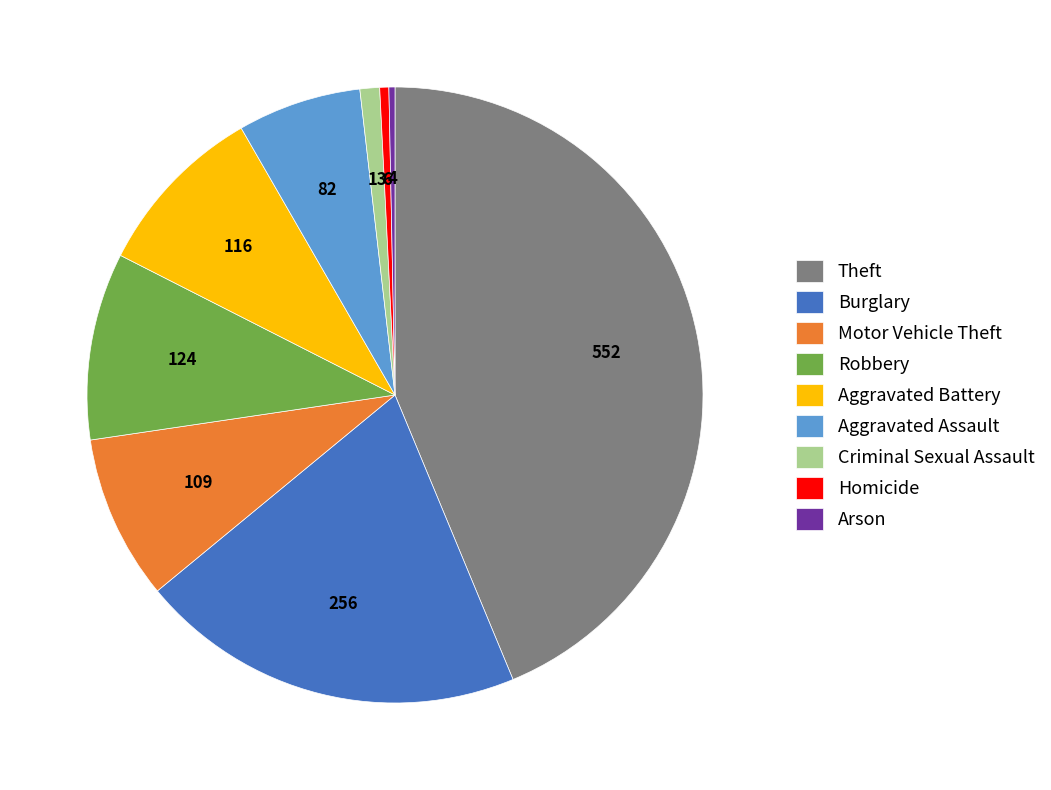

Is Theft the majority of the pie?

No